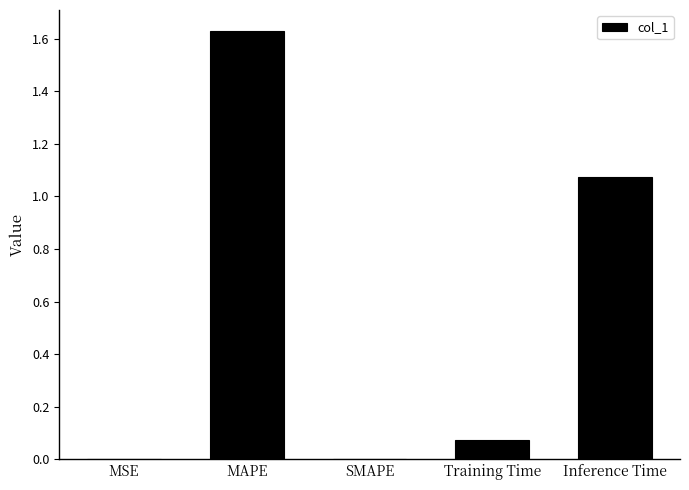

What is the average value?

0.6